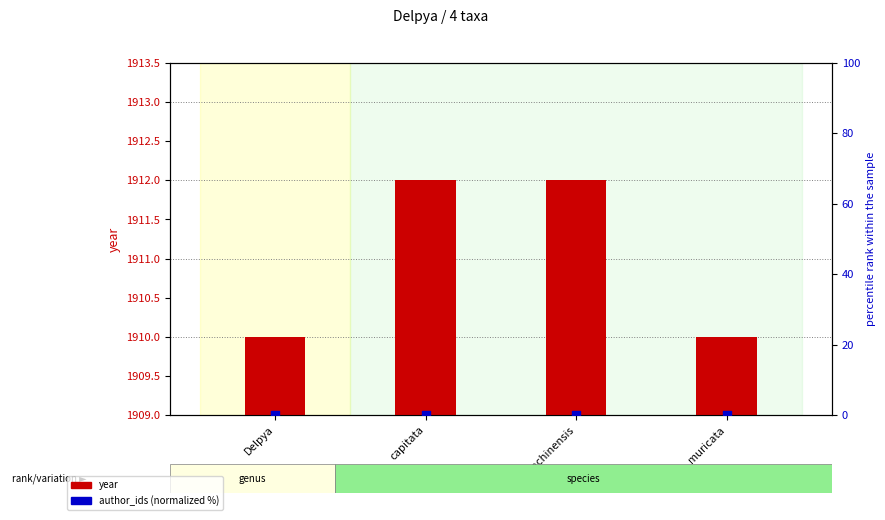

Which series contains the lowest Y value?

author_ids (normalized %)